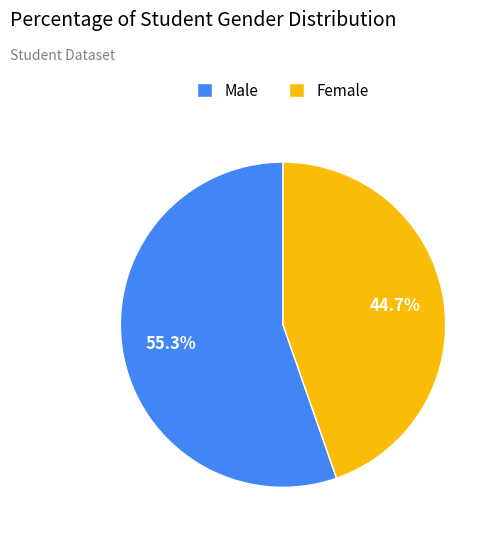

To the nearest percent, what is the combined percentage of Female and Male?

100%